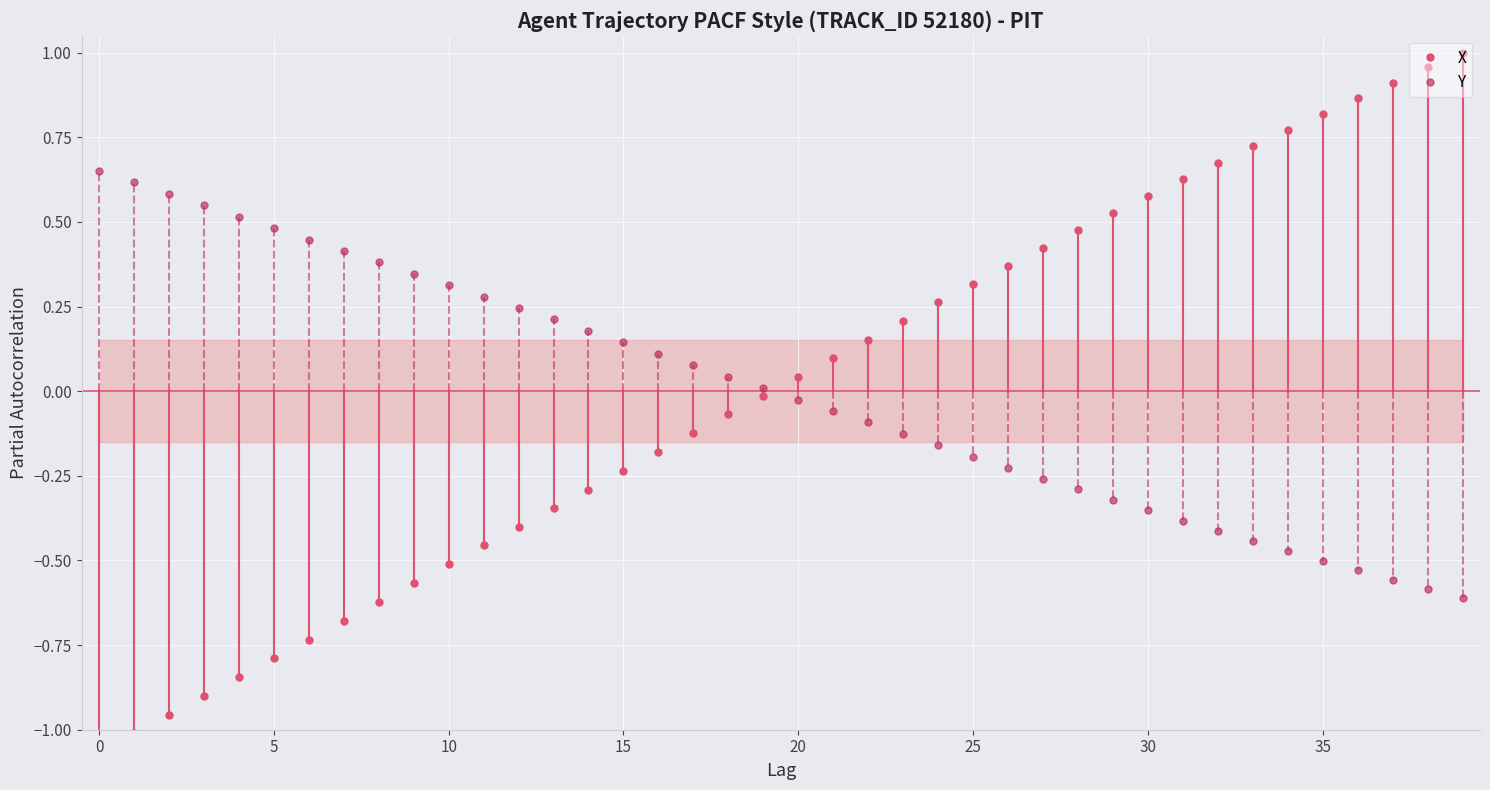

True or false: X has a value of 0.3 at 24.

True